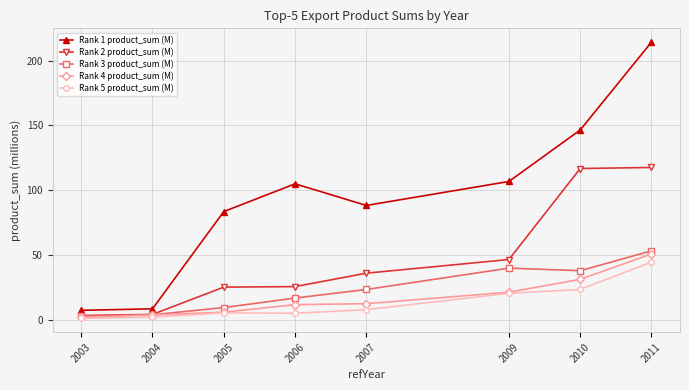

How many distinct data groups are displayed?

5